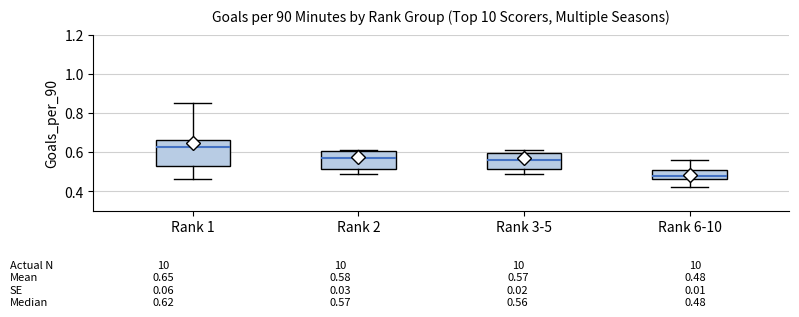

Which box's median line is the lowest?

Rank 6-10